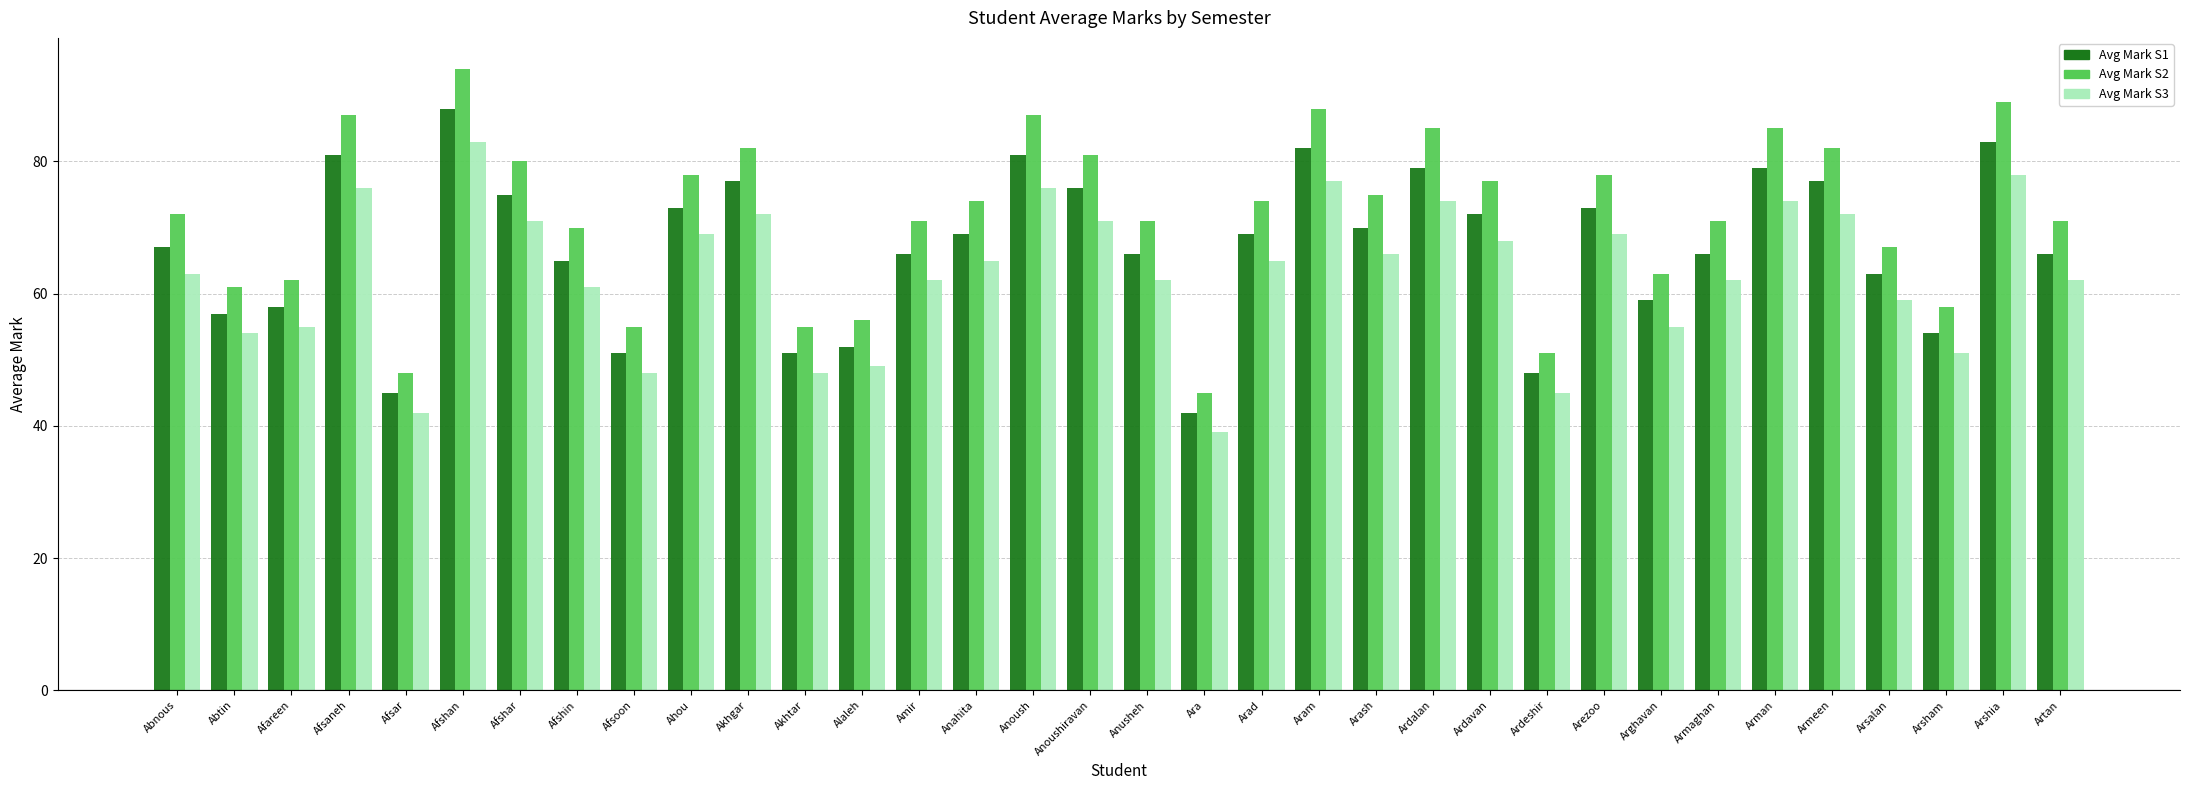

Read the Avg Mark S2 value at Arsalan, to the nearest 5.

65